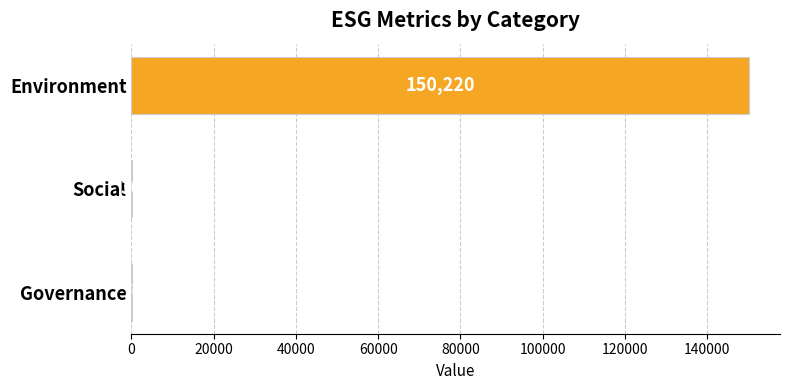

What is the sum of all values?

150320